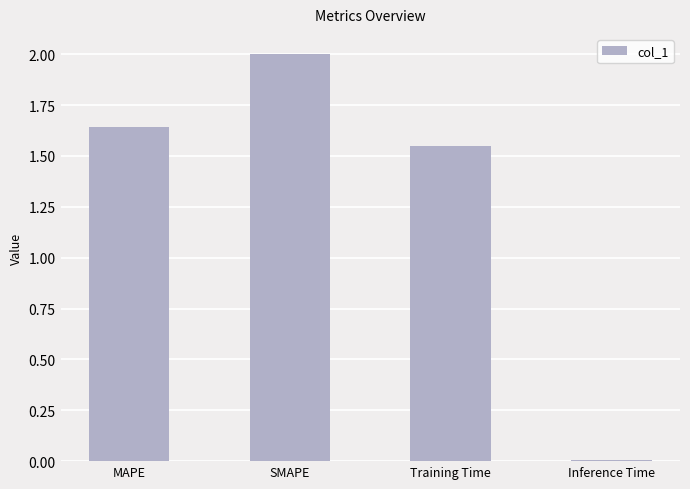

True or false: the data shows 0.0 at Inference Time.

True